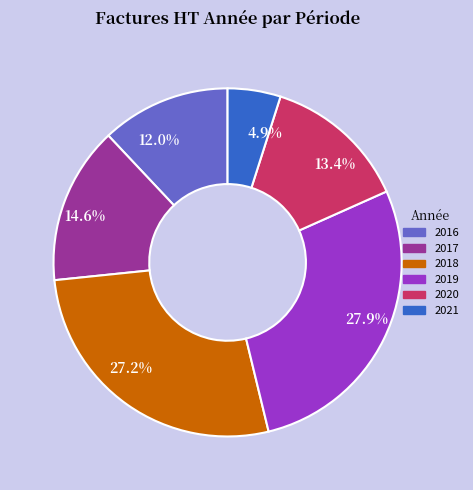

The 2020 slice represents 13% of the pie. True or false?

True